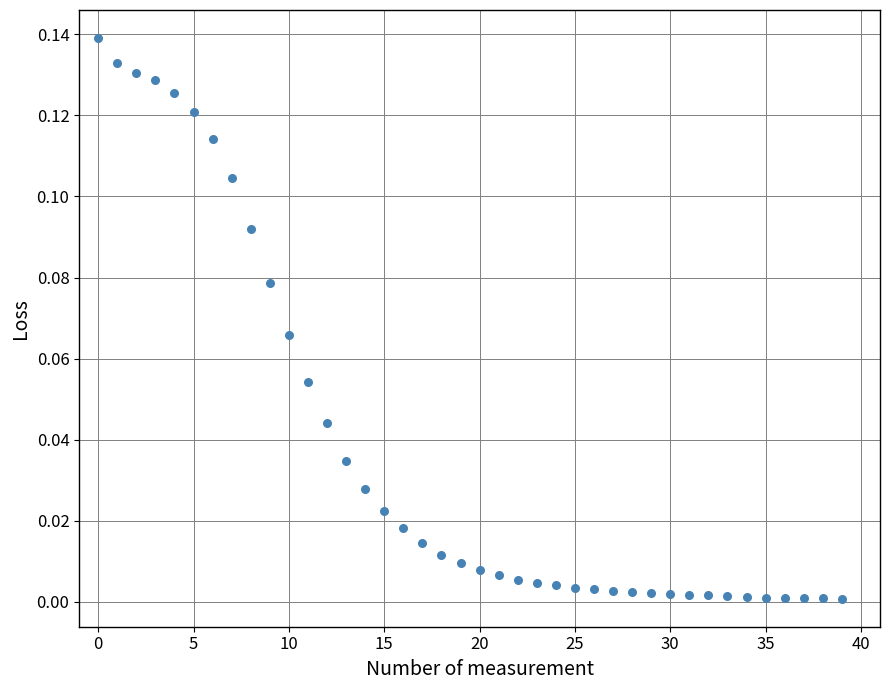

How many points are shown in the scatter plot?

40